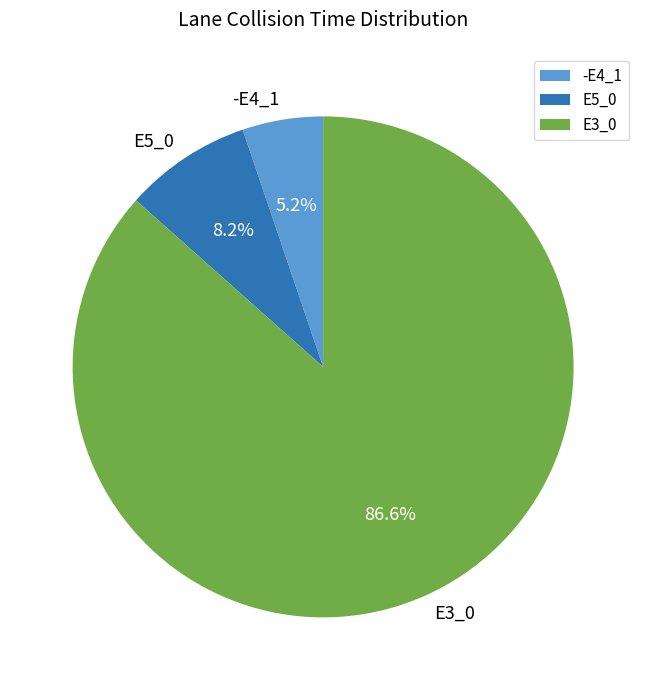

What percentage is the -E4_1 slice, to the nearest percent?

5%